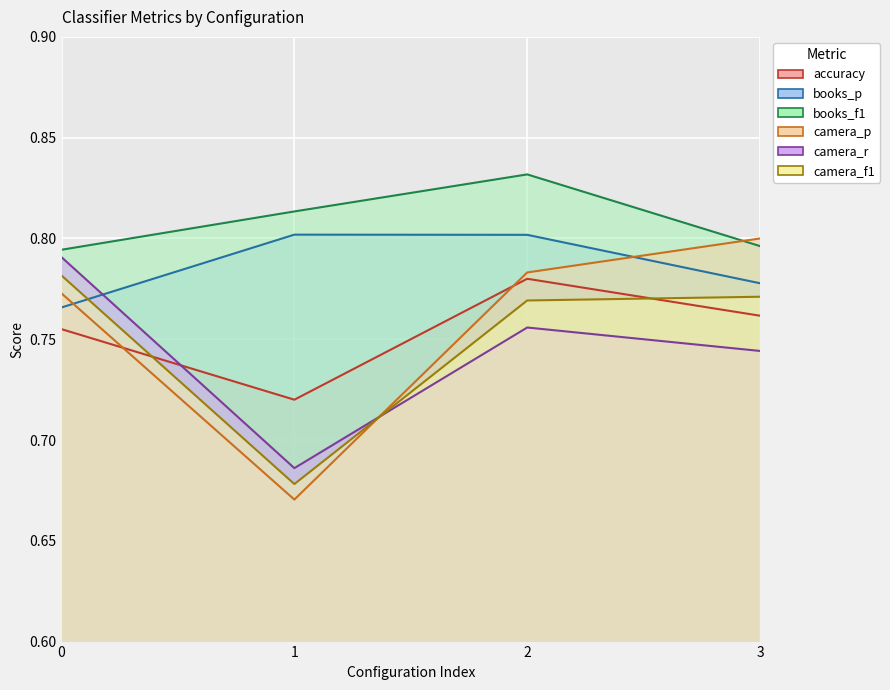

At which label does books_p reach its peak?

1